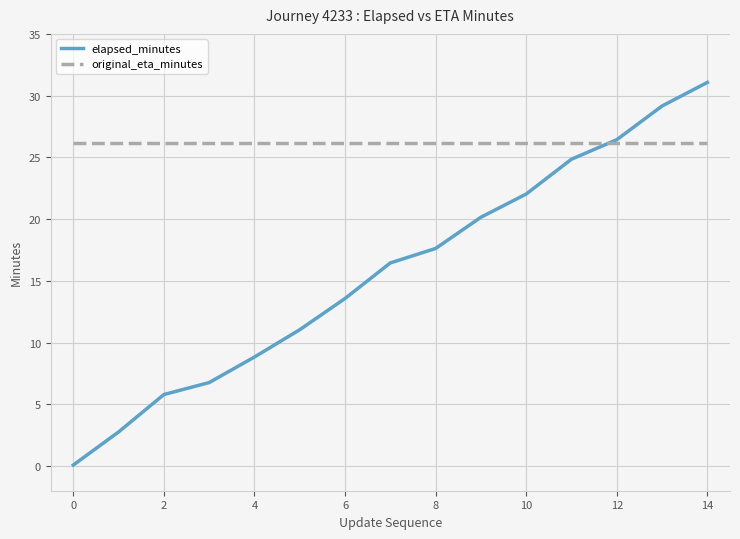

After their last crossing, which series has the higher values: elapsed_minutes or original_eta_minutes?

elapsed_minutes